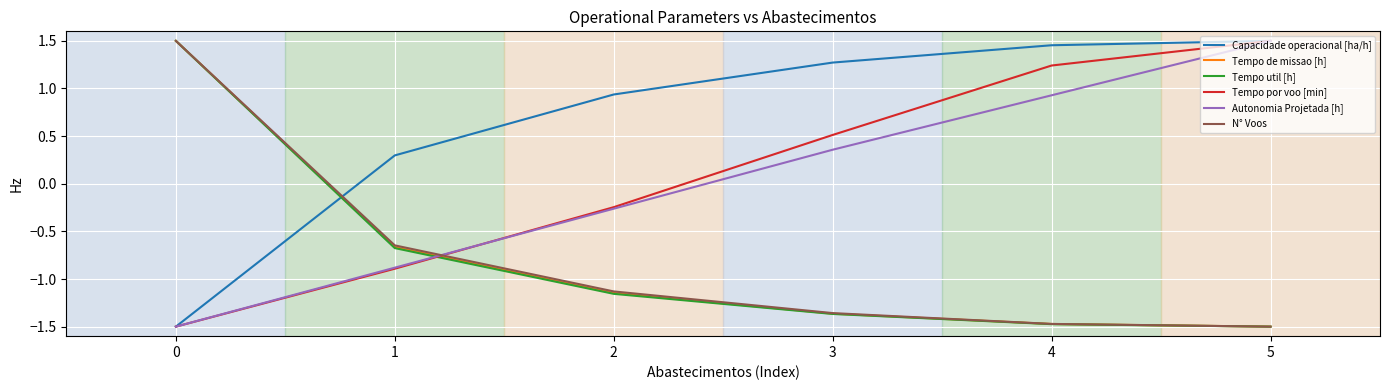

Is it true that Autonomia Projetada [h] equals -0.6 at 0?

False